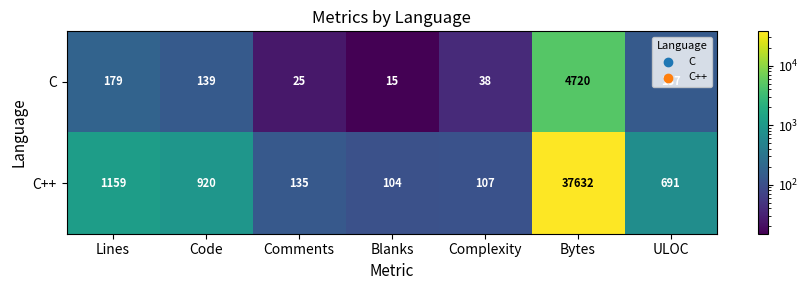

What is the total value across all series at Bytes?

42352